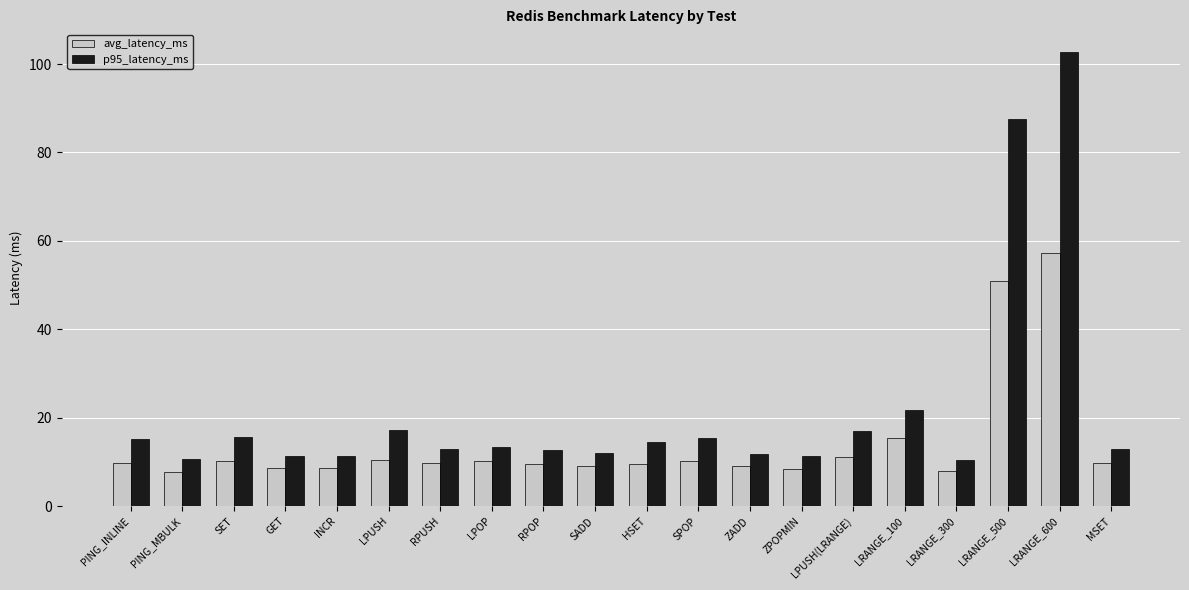

What is the sum of all avg_latency_ms values?

283.7